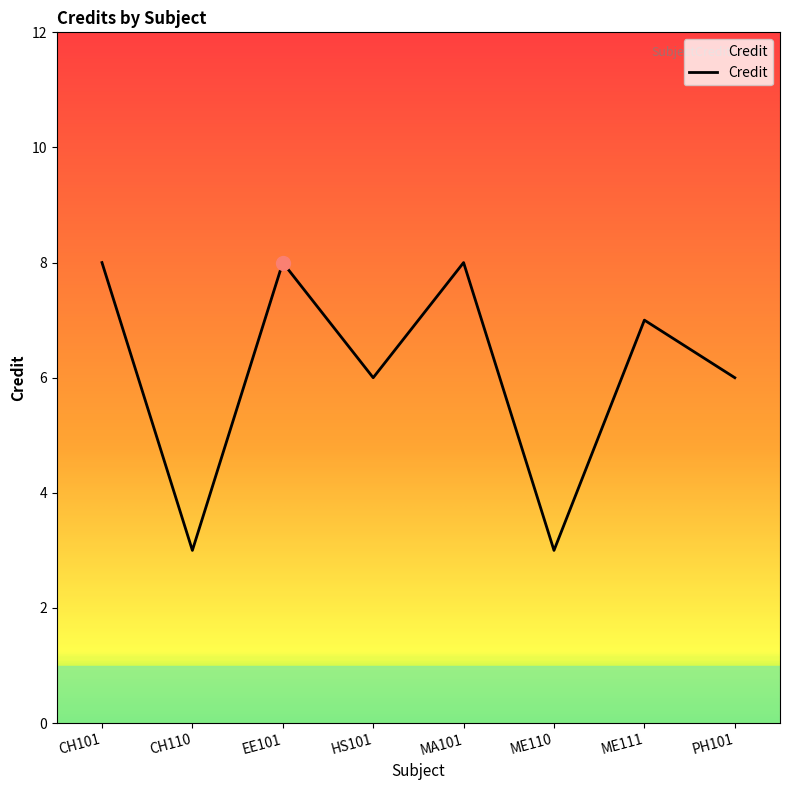

At which category does the data reach its first local valley?

CH110